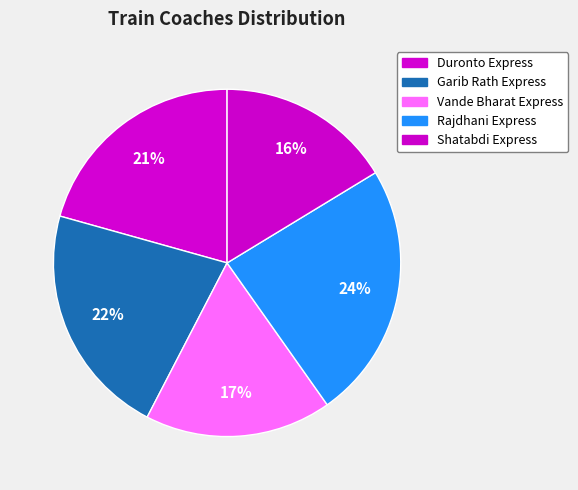

How much of the chart is everything except Shatabdi Express?

83.7%